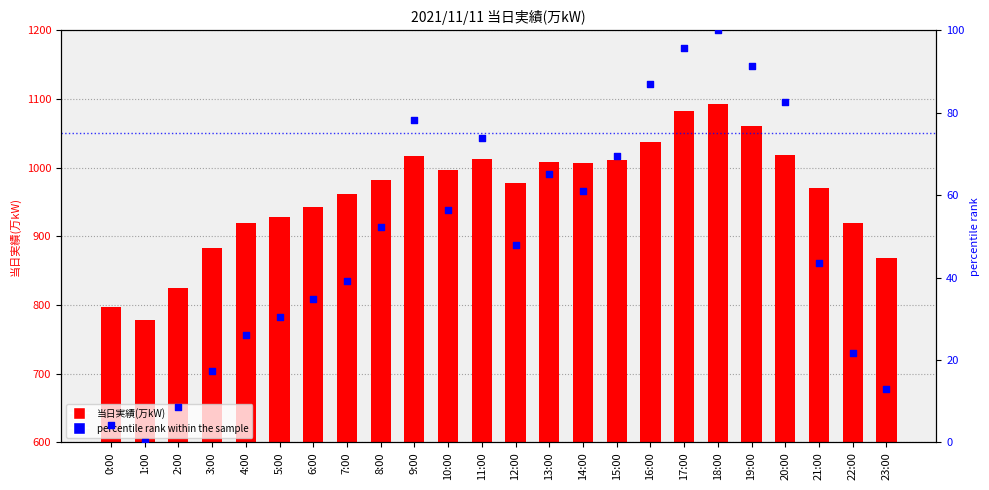

At how many categories does at least one series exceed 372?

24